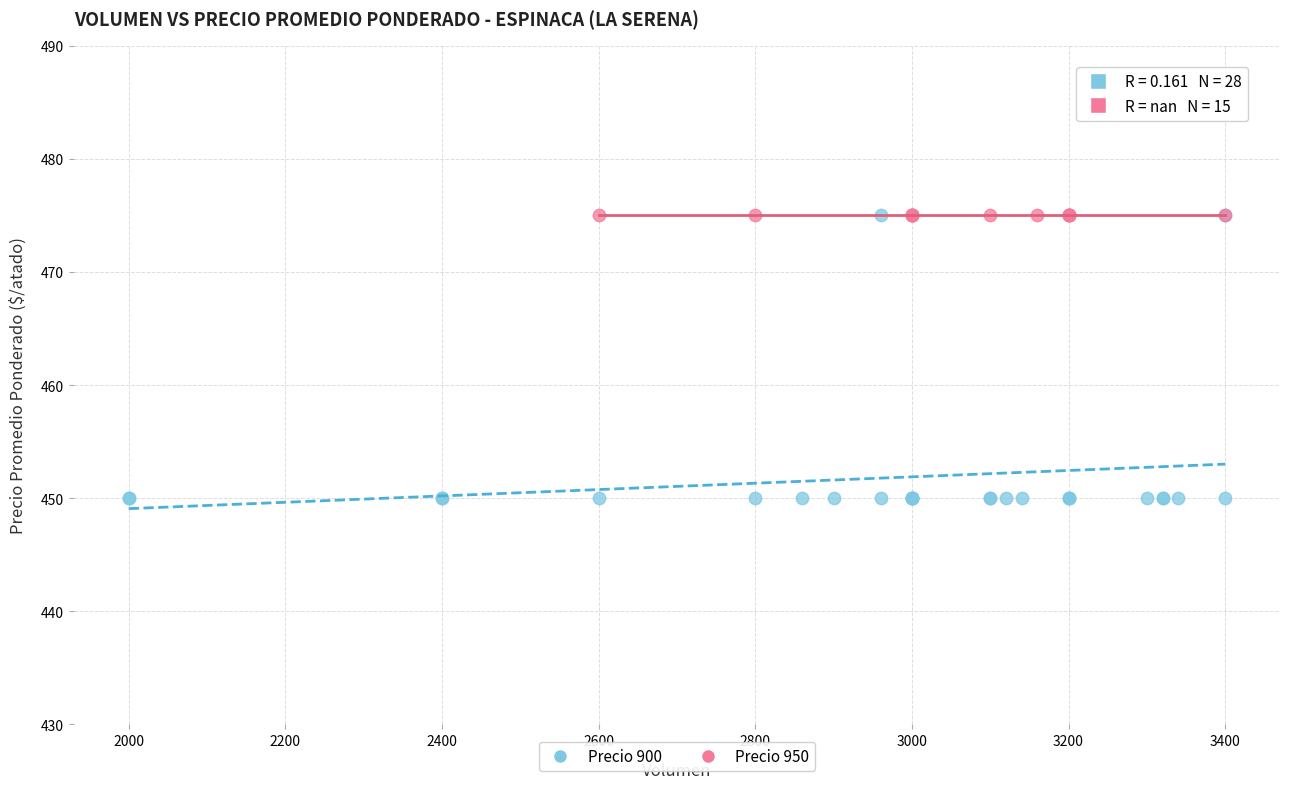

Which series reaches the minimum Y coordinate?

Precio 900